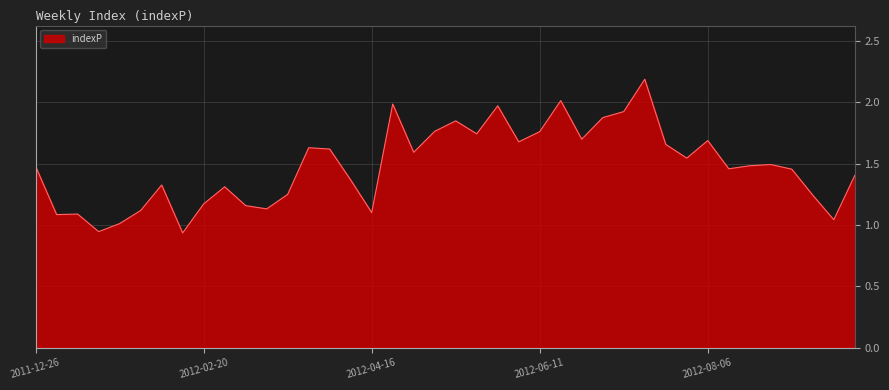

Does the chart have visible grid lines?

Yes